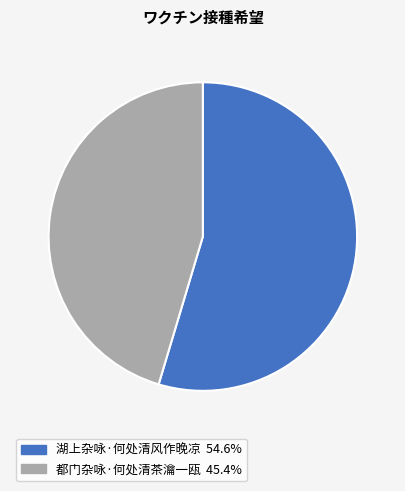

Combined, do 都门杂咏·何处清茶瀹一瓯 and 湖上杂咏·何处清风作晚凉 account for over 50%?

Yes